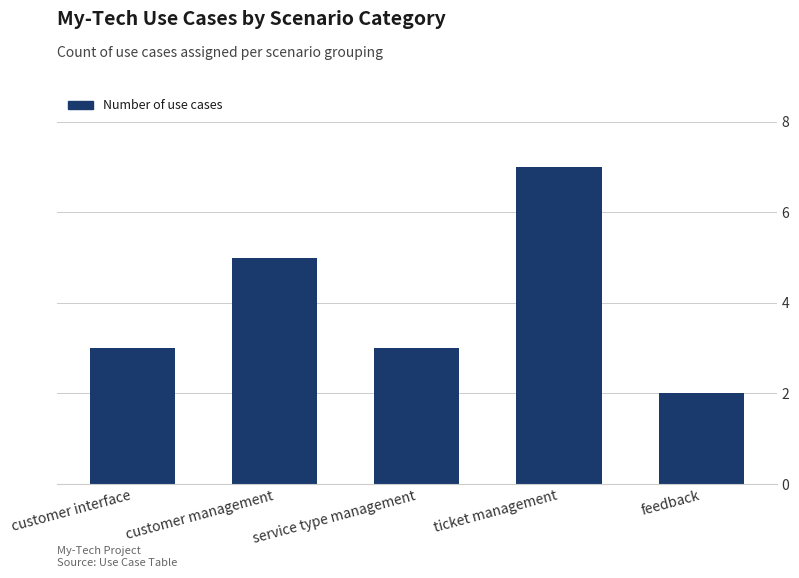

True or false: the data shows 5 at service type management.

False